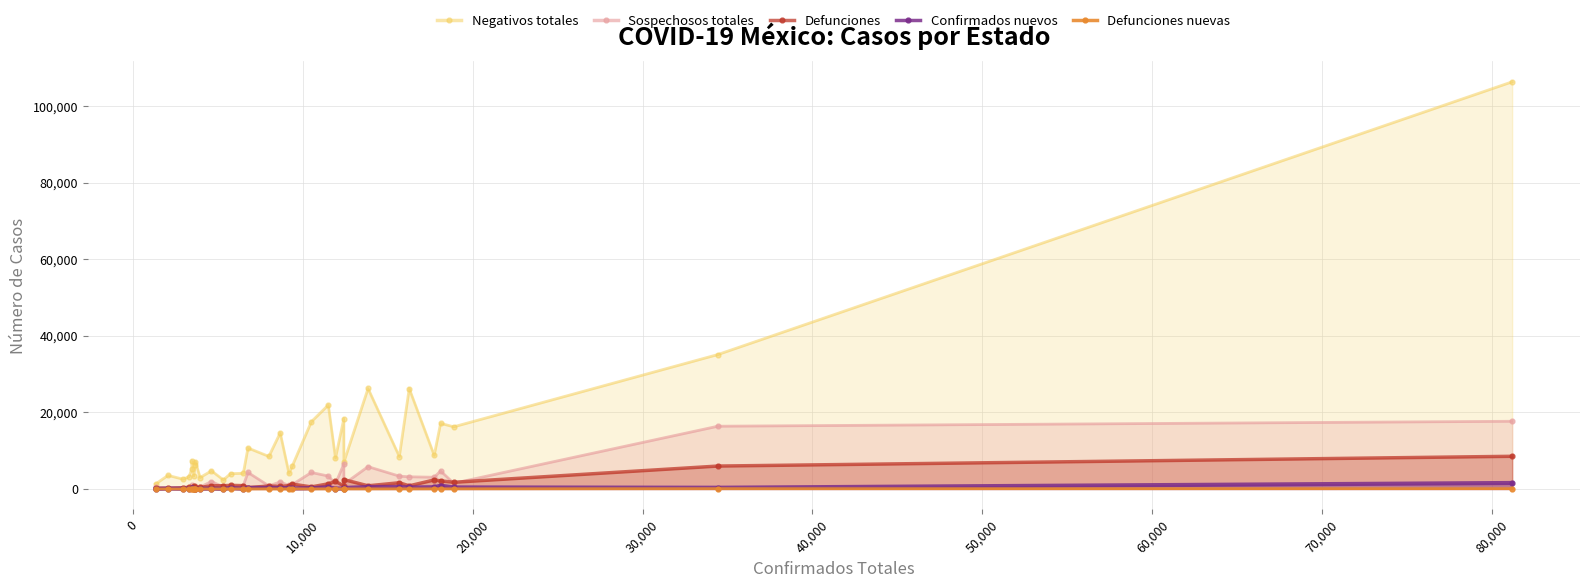

At how many categories does at least one series exceed 24794?

4